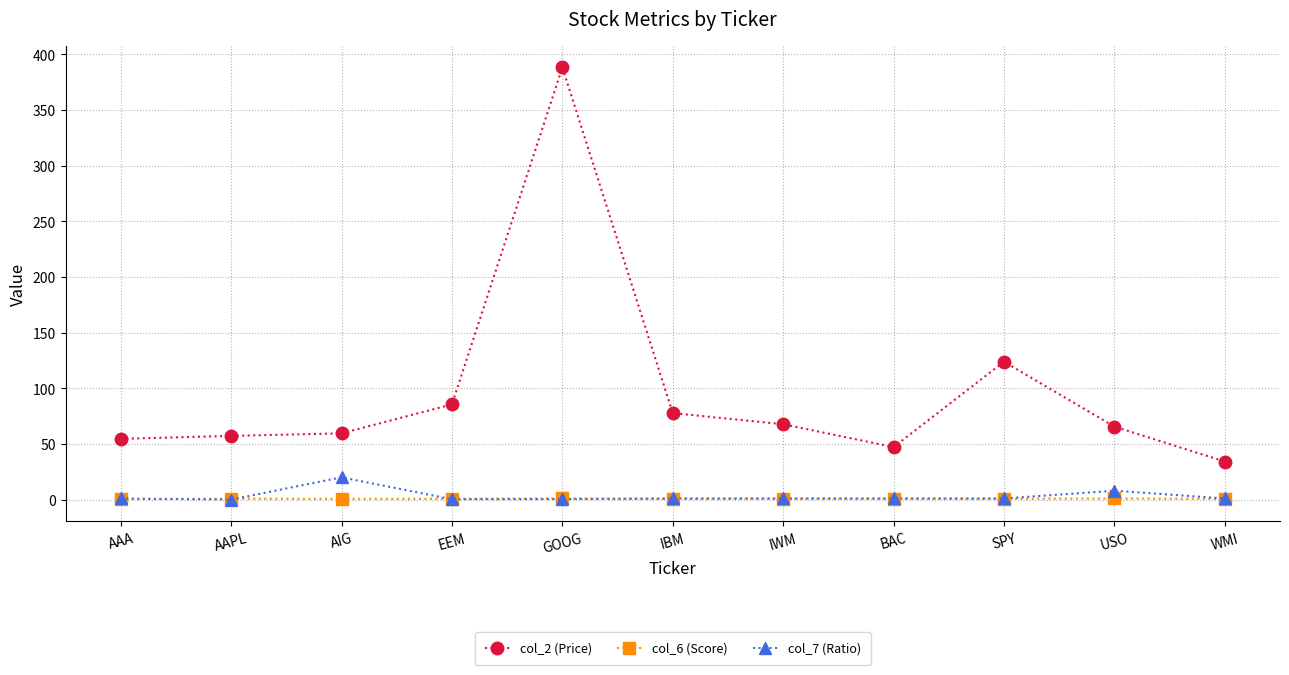

What is the label of the 6th point from the left?

IBM